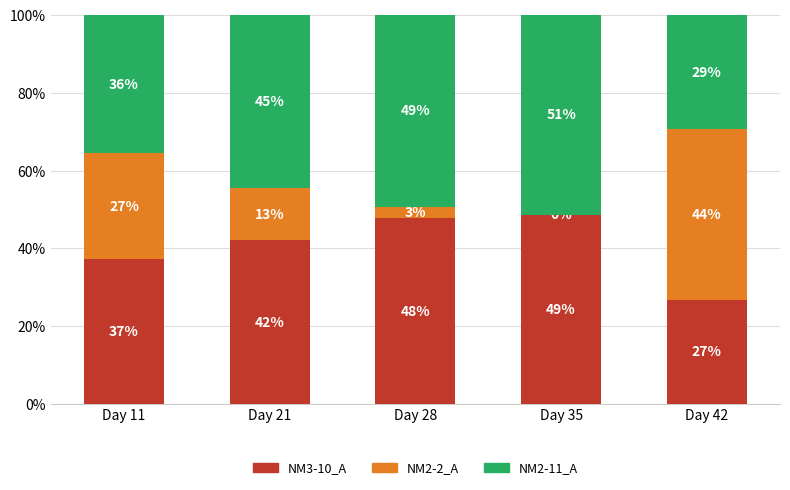

Are the bars grouped side by side (vs. stacked)?

No